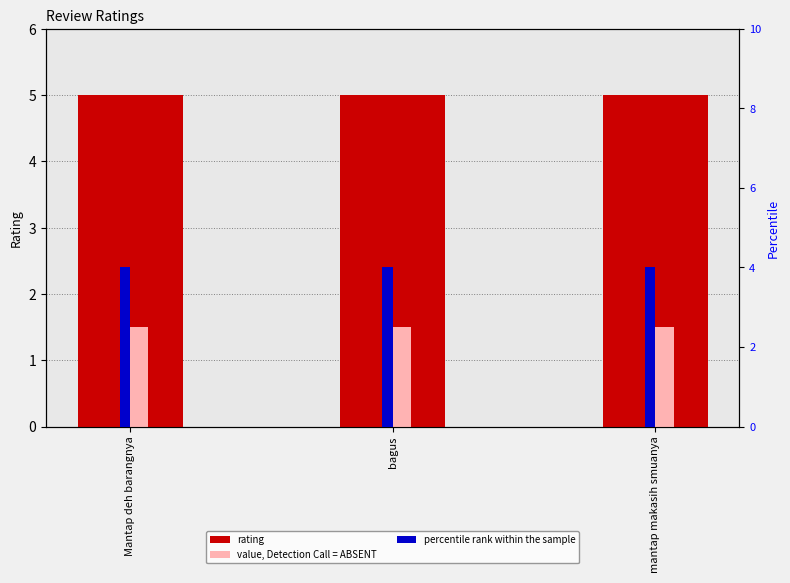

List the series in order of their peak value, lowest first.

value, Detection Call = ABSENT, percentile rank within the sample, rating